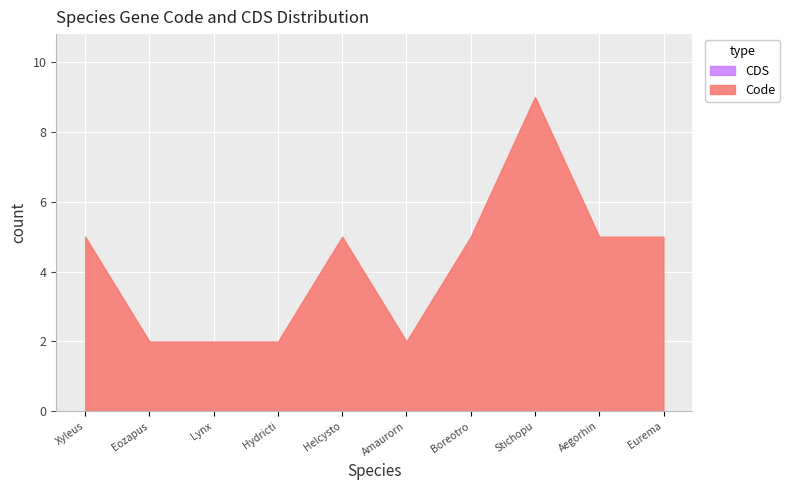

The Code series shows 3 at Eurema blanda. True or false?

False